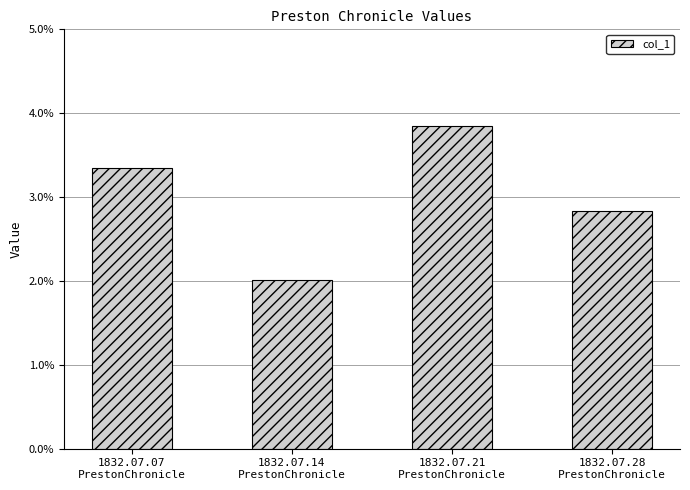

What is the label of the 1st bar from the left?

1832.07.07
PrestonChronicle